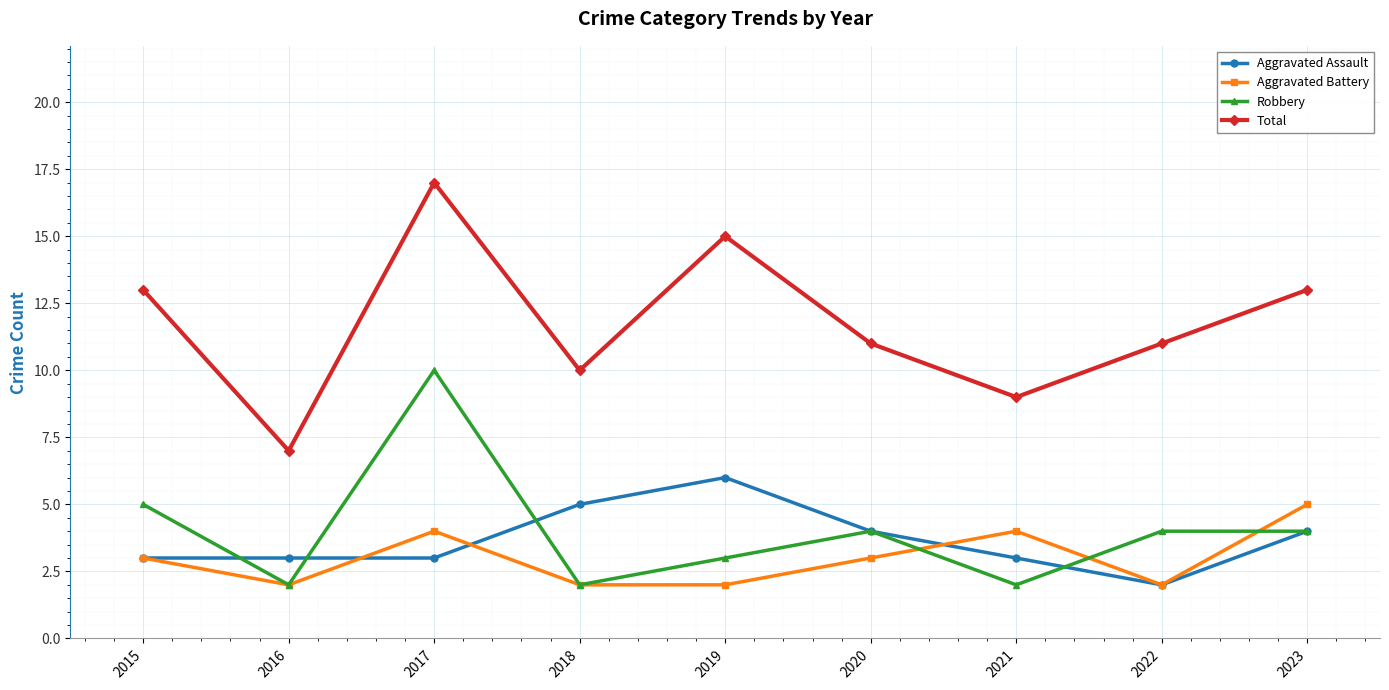

Which series has the largest total across all categories?

Total